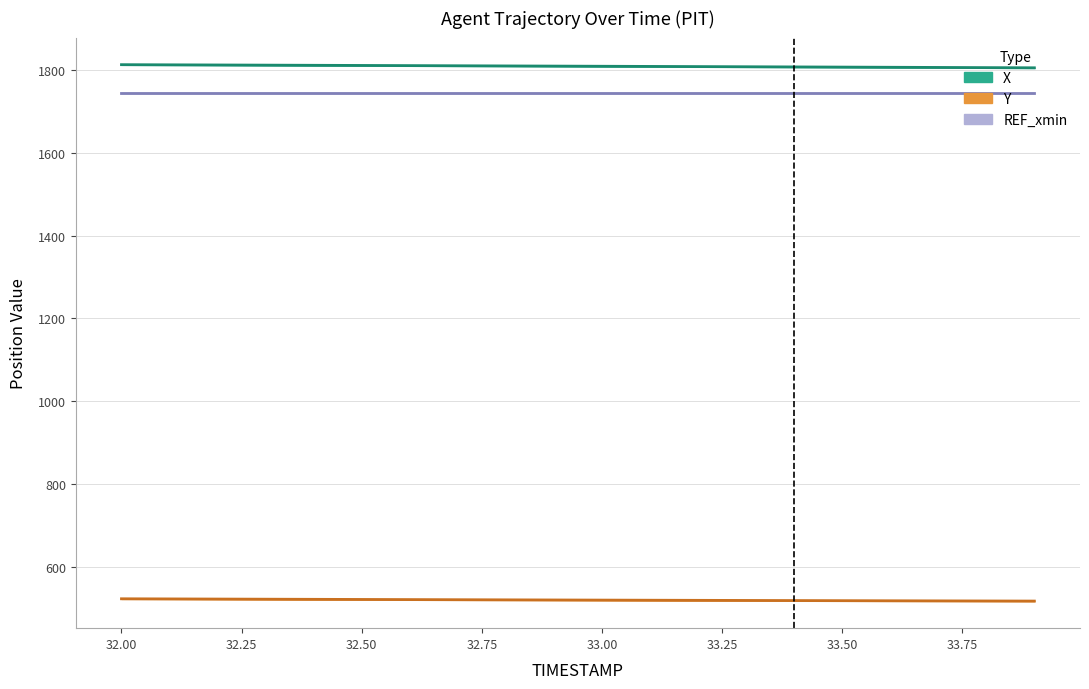

What is the maximum value for REF_xmin?

1745.5